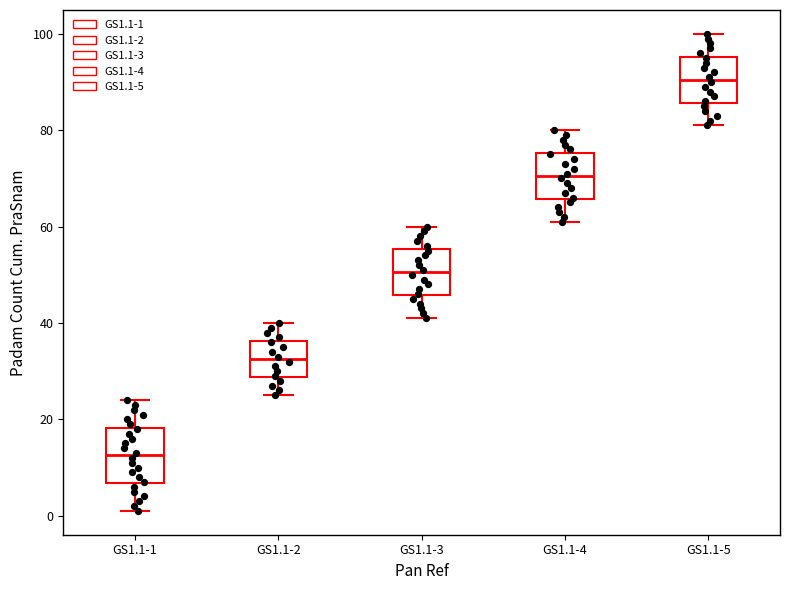

Comparing the boxes themselves (not the whiskers), which one is the tallest?

GS1.1-1